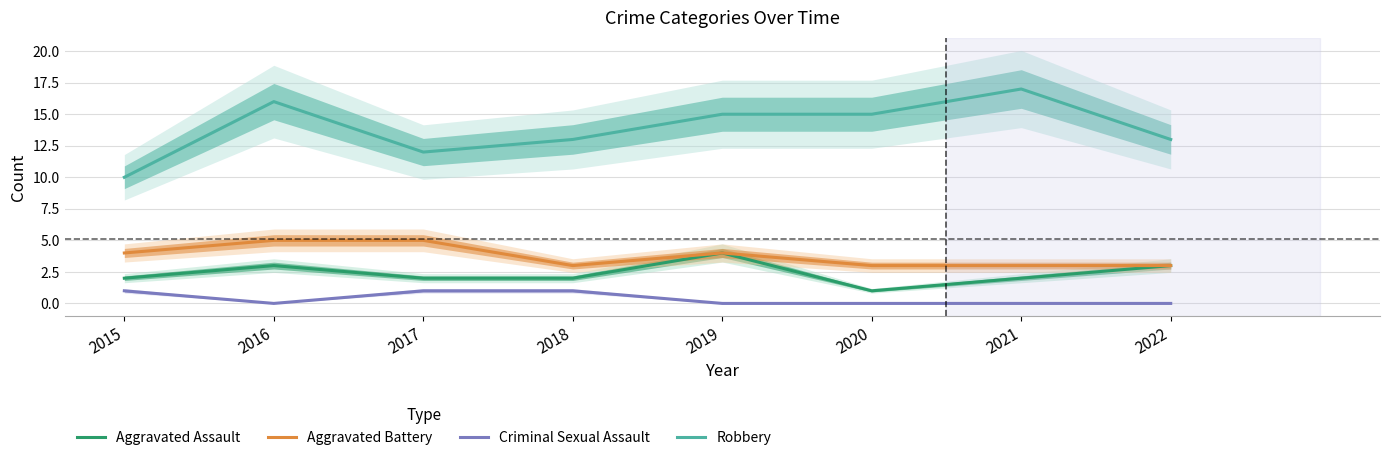

What is the difference between the maximum and minimum values in the Aggravated Battery series?

2